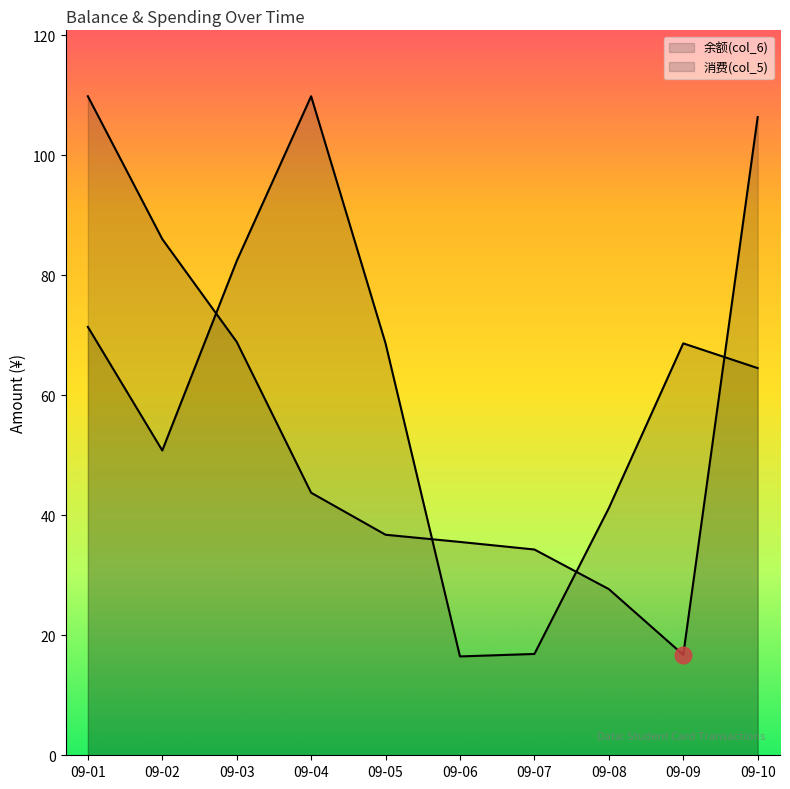

Reading left to right, extract all data points from this chart.

余额(col_6): 09-01=109.8	09-02=86.0	09-03=68.9	09-04=43.8	09-05=36.8	09-06=35.5	09-07=34.3	09-08=27.7	09-09=16.7	09-10=106.3
消费(col_5): 09-01=71.4	09-02=50.8	09-03=82.4	09-04=109.8	09-05=68.6	09-06=16.5	09-07=16.9	09-08=41.2	09-09=68.6	09-10=64.5